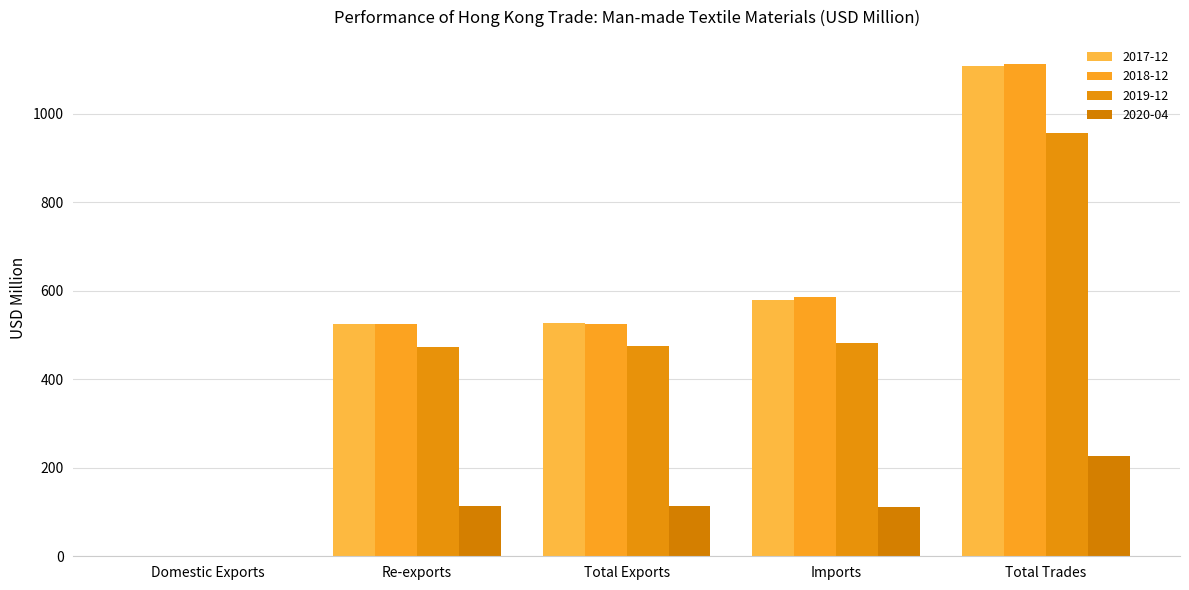

Which category has the highest value across all series?

Total Trades